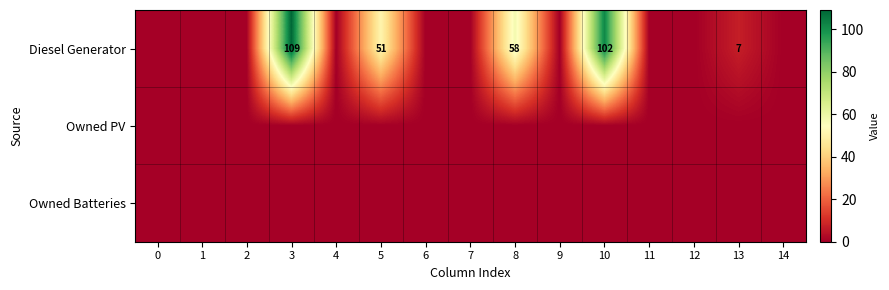

Is the value of Owned Batteries at 11 greater than the value of Owned PV at 11?

No